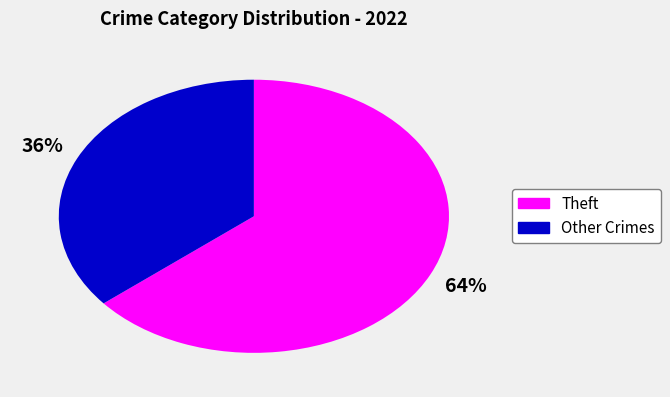

How many segments does this pie chart have?

2